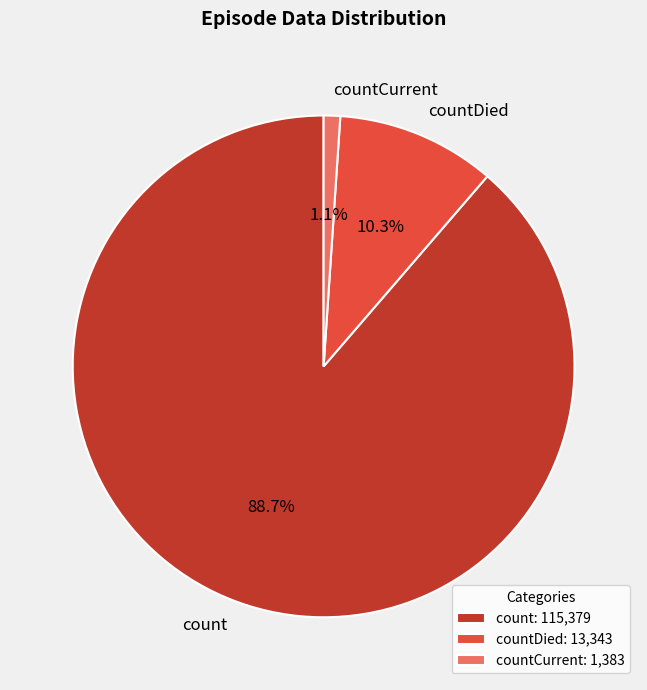

How many segments does this pie chart have?

3